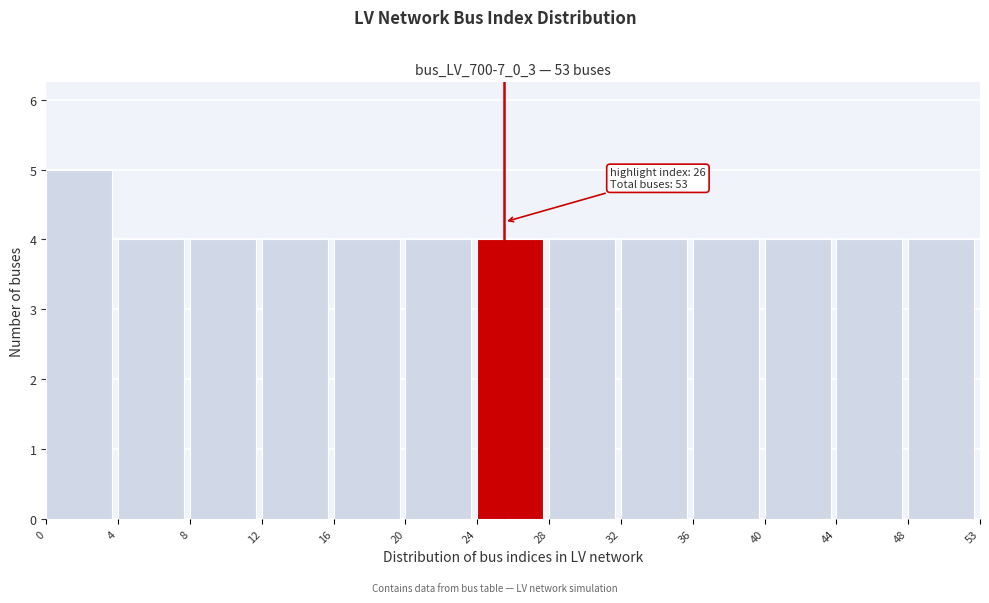

Reading right to left, what are all the values shown in this chart?

4	4	4	4	4	4	4	4	4	4	4	4	5